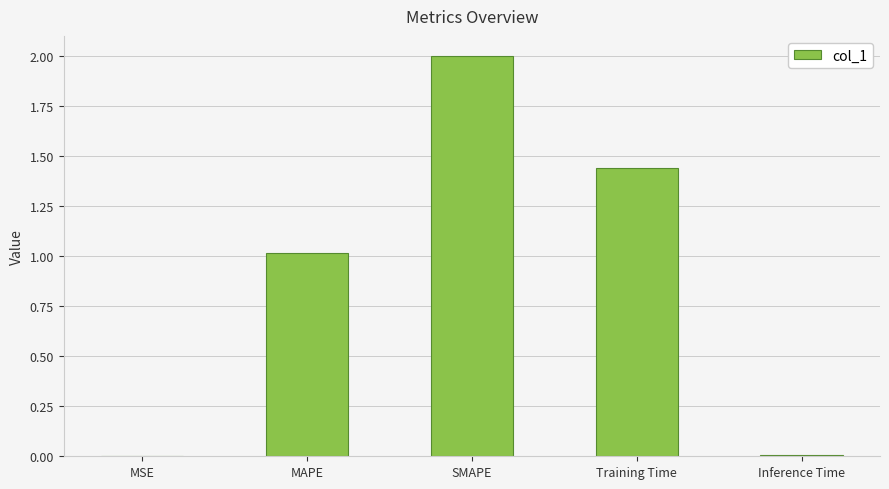

Approximately how many times larger is the value at MAPE compared to SMAPE?

0.5